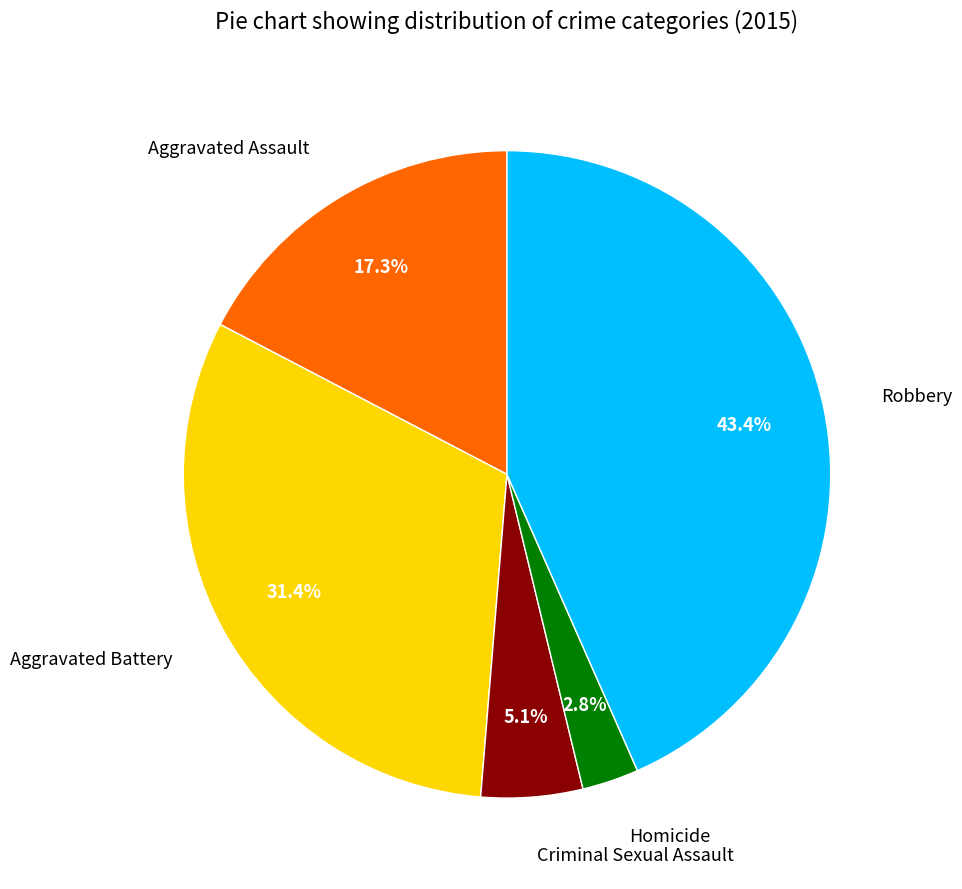

What percentage is NOT represented by Homicide?

97.2%